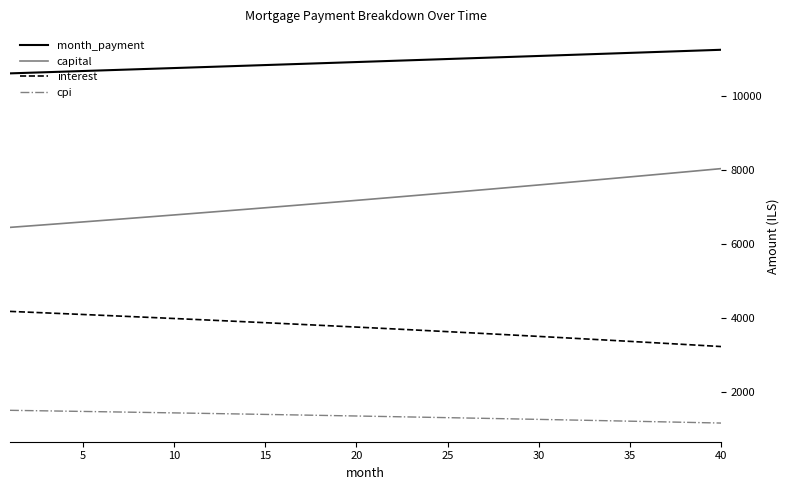

Rank the series by their average value, from lowest to highest.

cpi, interest, capital, month_payment